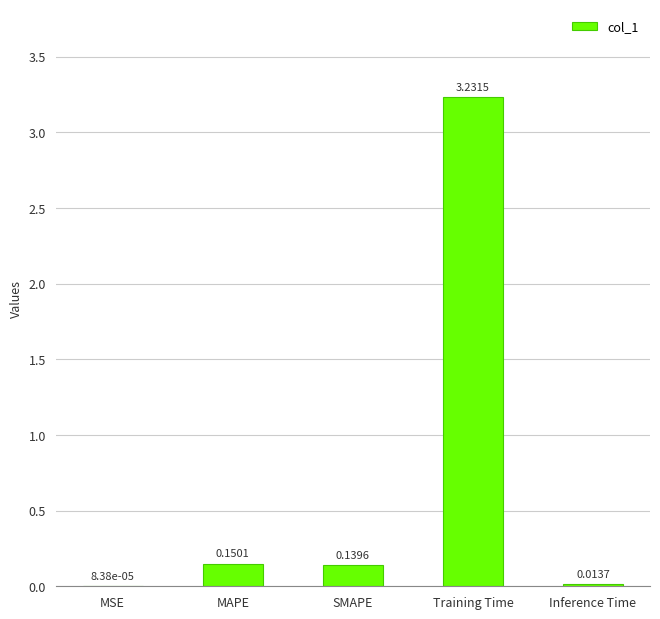

Which has a higher value, MSE or Training Time?

Training Time